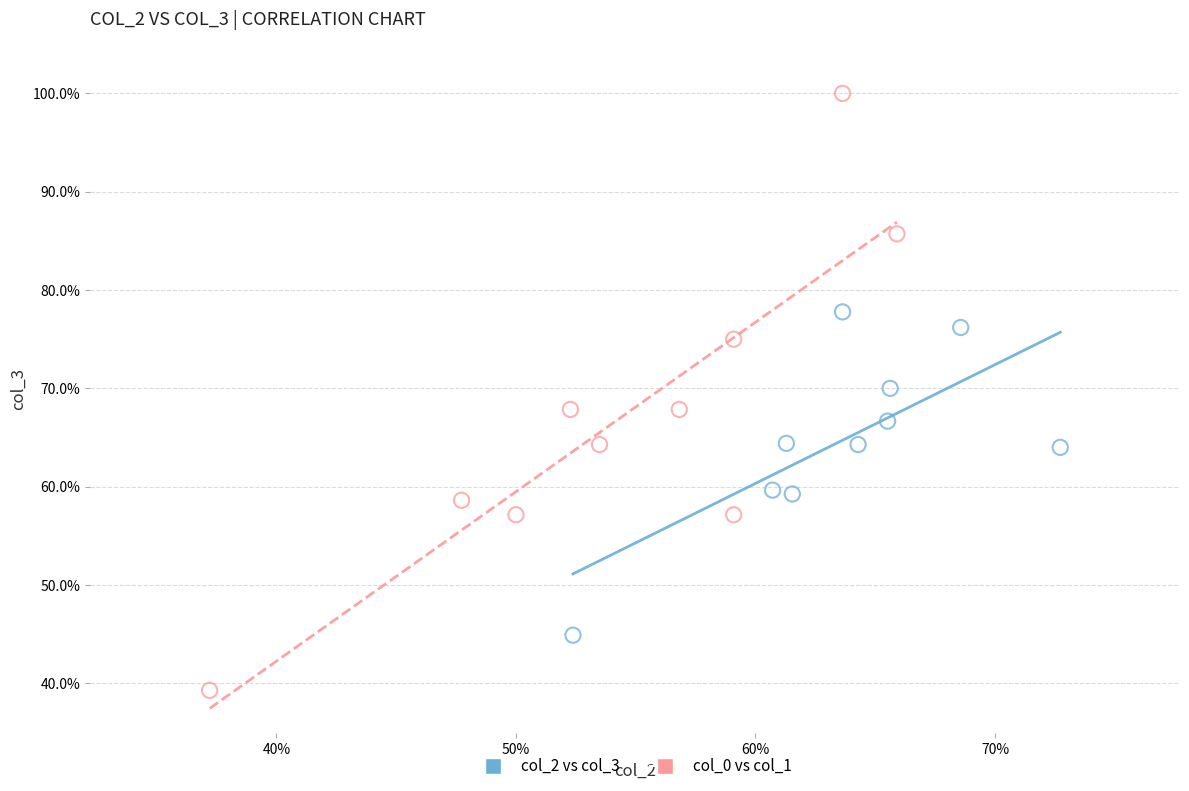

Which series contains the lowest Y value?

col_0 vs col_1